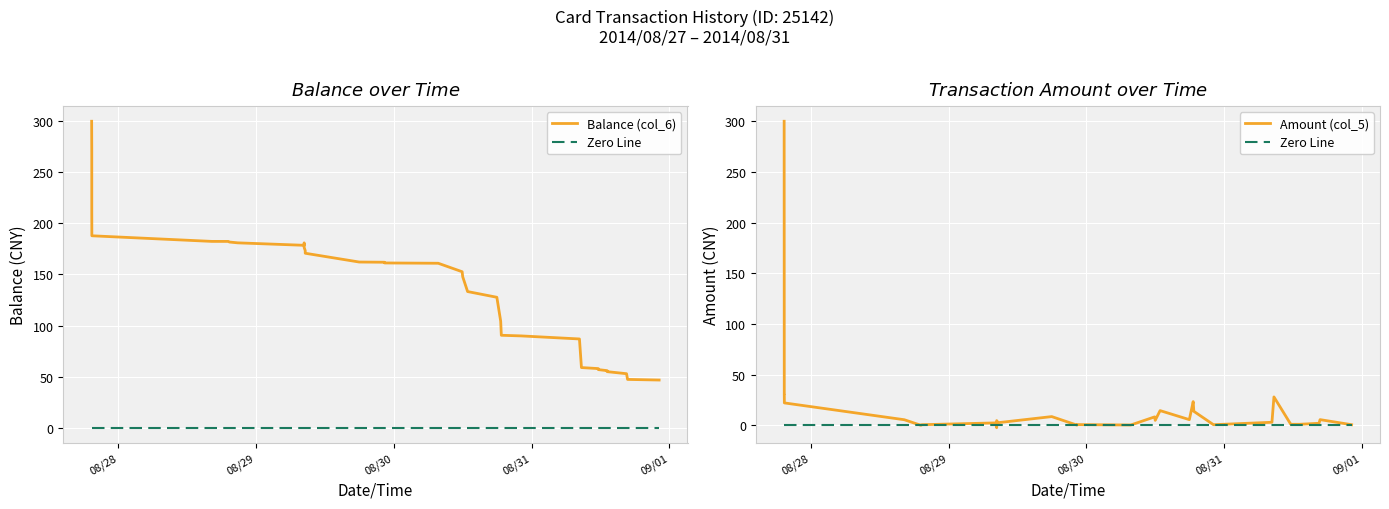

Is the value of Amount (col_5) at 29 greater than the value of Zero Line at 25?

Yes